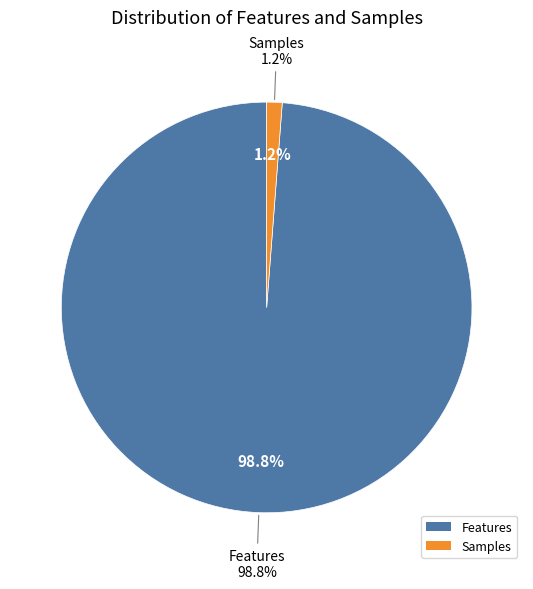

Which has a higher value, Features or Samples?

Features